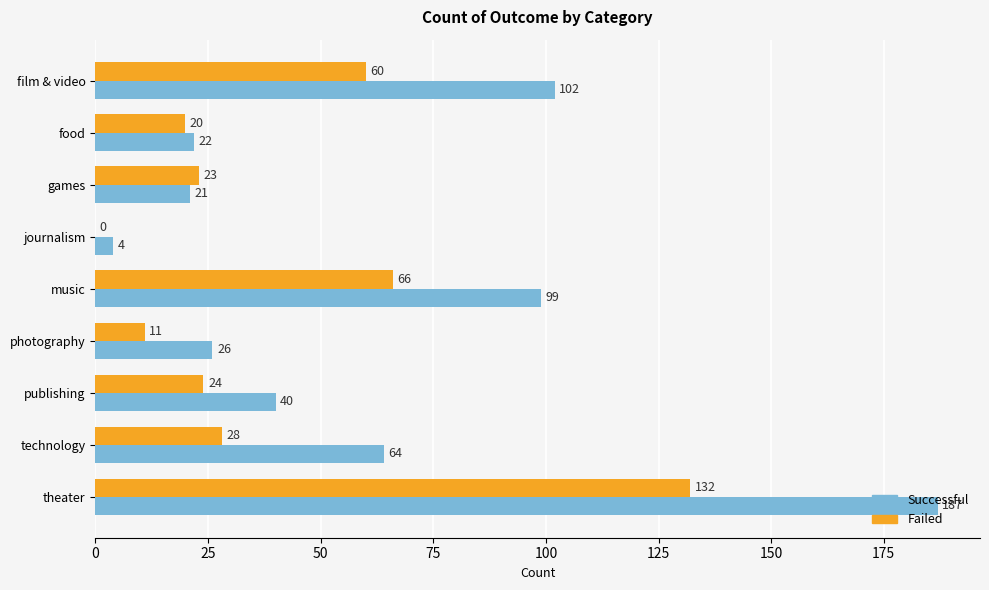

Which category has the highest value across all series?

theater